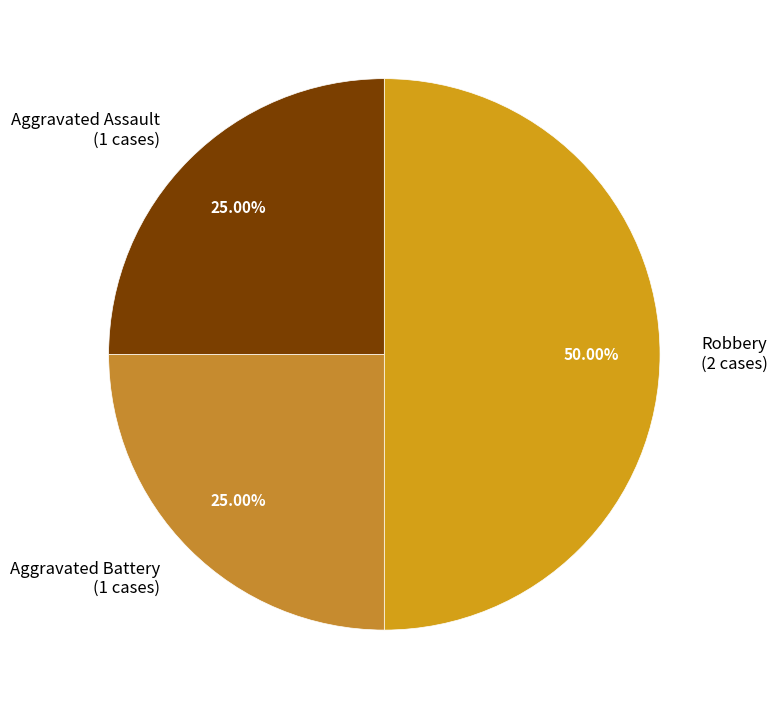

How many segments does this pie chart have?

3